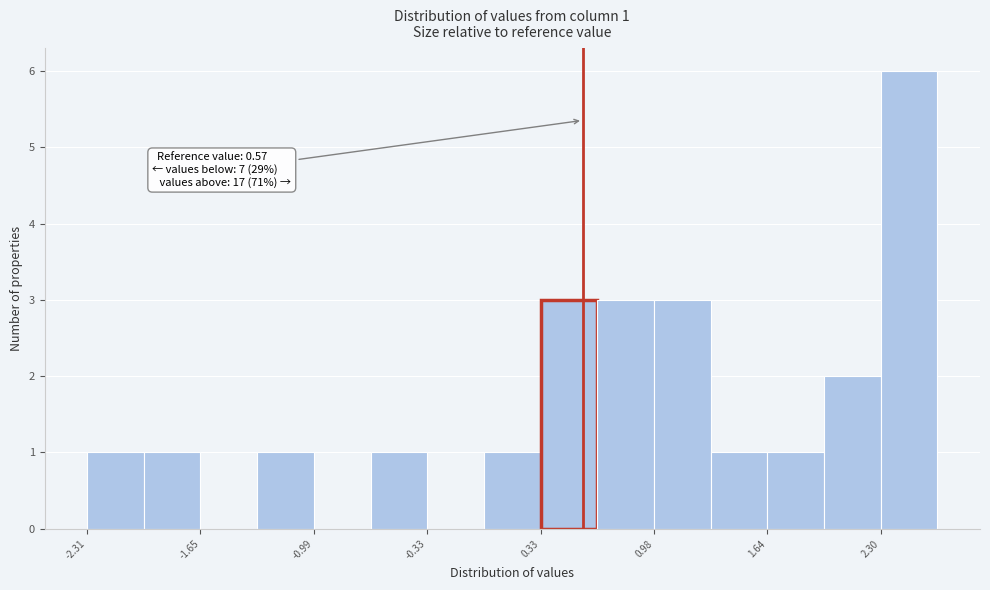

Around what value on the x-axis is the tallest bar? Give the approximate position of its centre, as read against the axis.

2.5